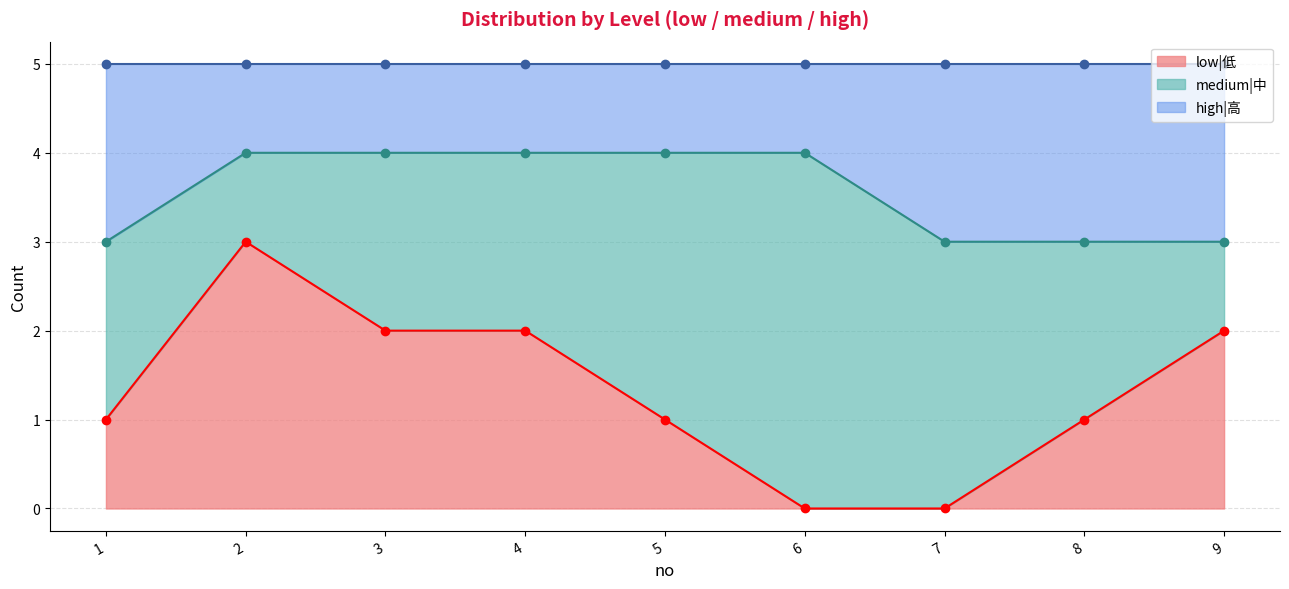

How many values in low|低 are above zero?

7